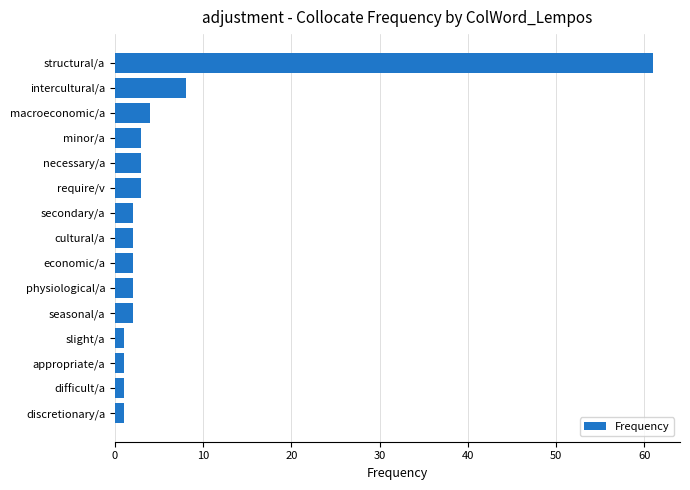

How many distinct data groups are displayed?

1